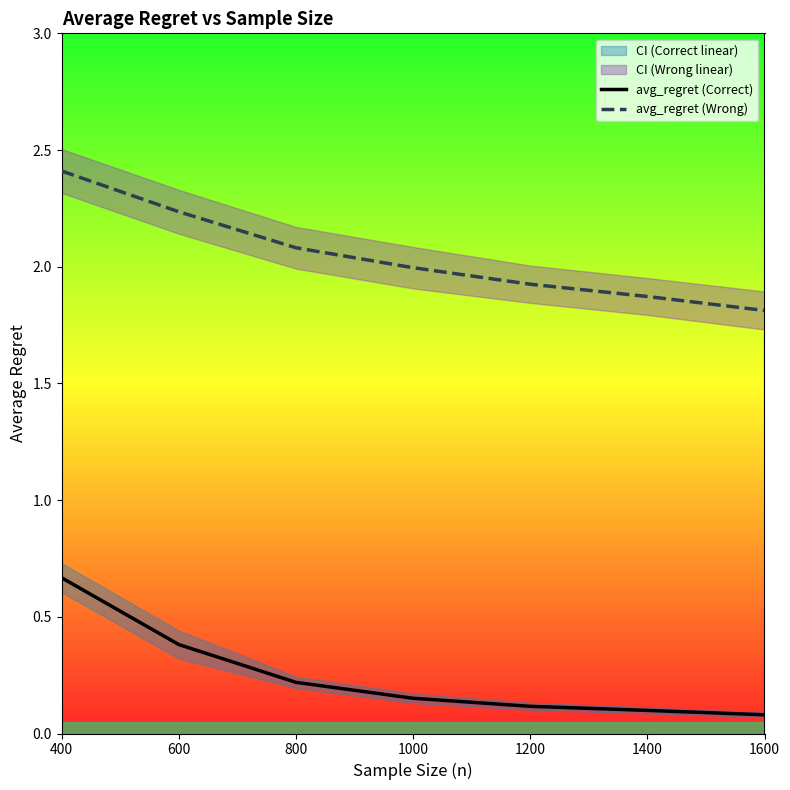

At how many categories does at least one series exceed 0?

7